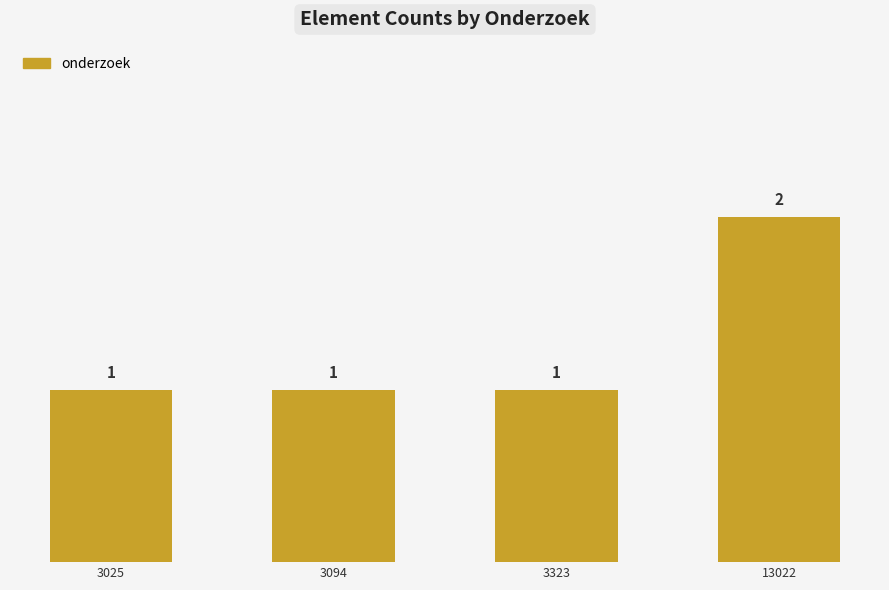

What is the value of the 4th bar from the left?

2